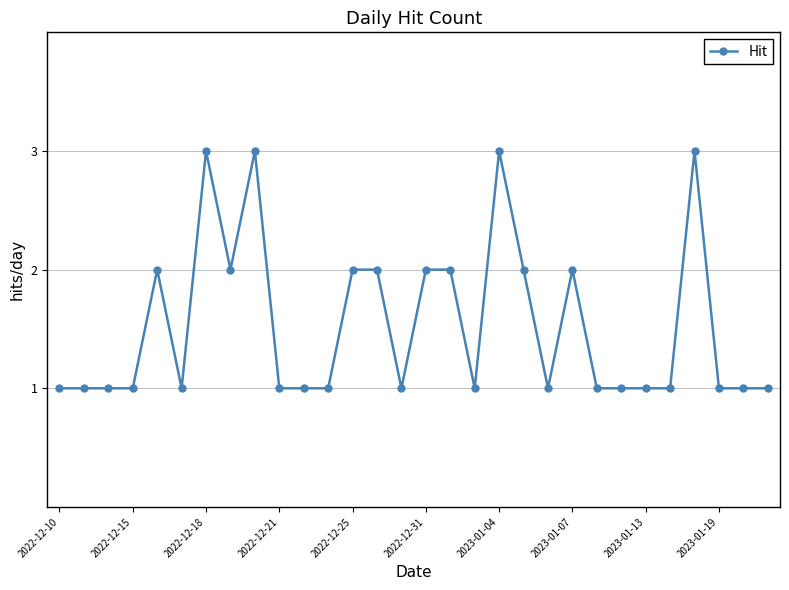

What is the value of the 28th point from the left?

1